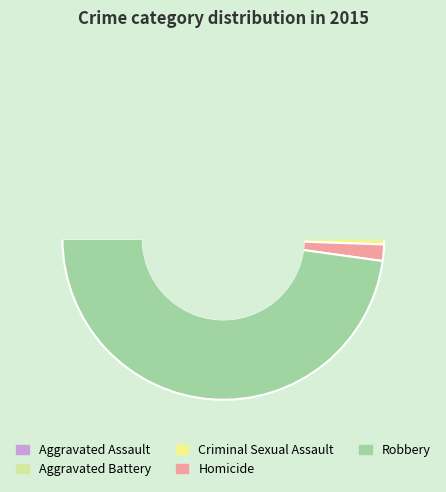

Is it true that Criminal Sexual Assault is 17% of the pie?

False